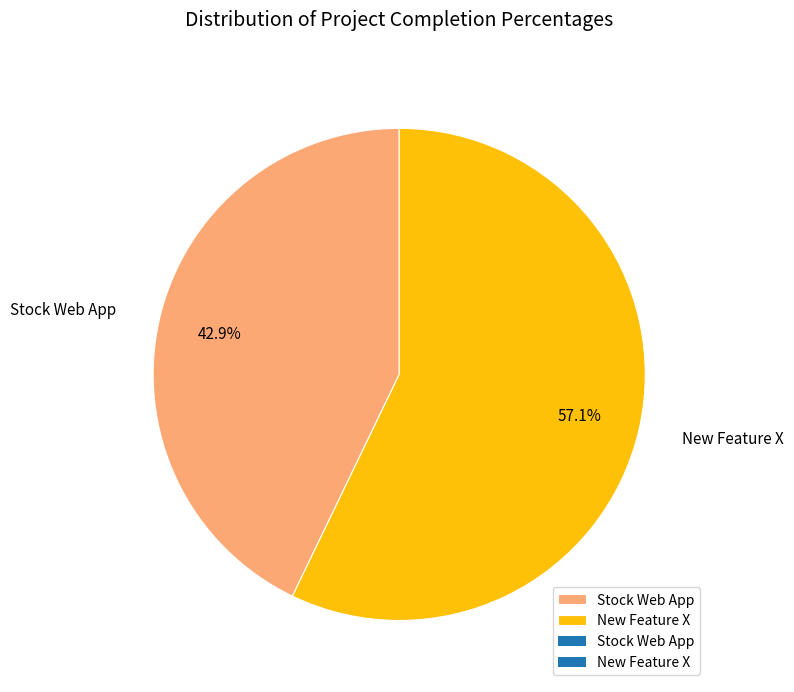

To the nearest percent, what is the difference between the largest and smallest slice percentages?

14%